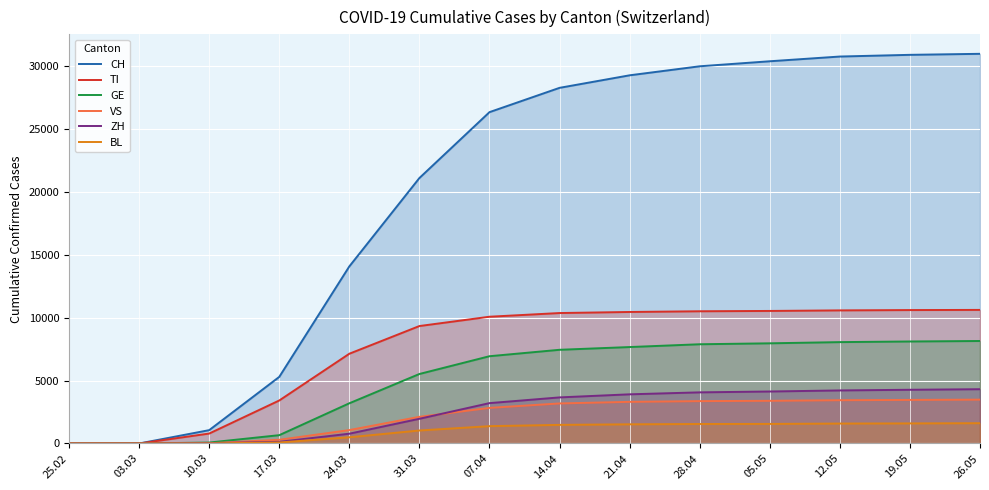

Is the value of CH at 28.04 greater than the value of ZH at 31.03?

Yes